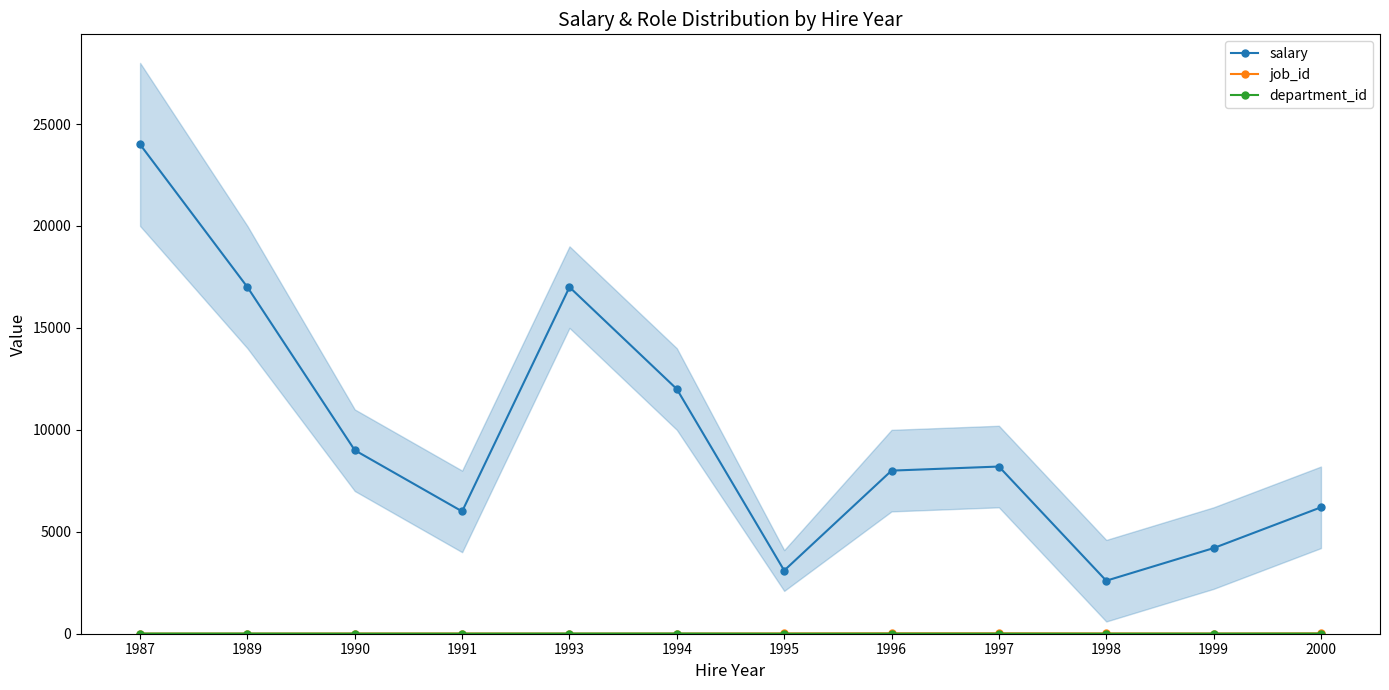

Is the value of job_id at 1997 greater than the value of salary at 1994?

No